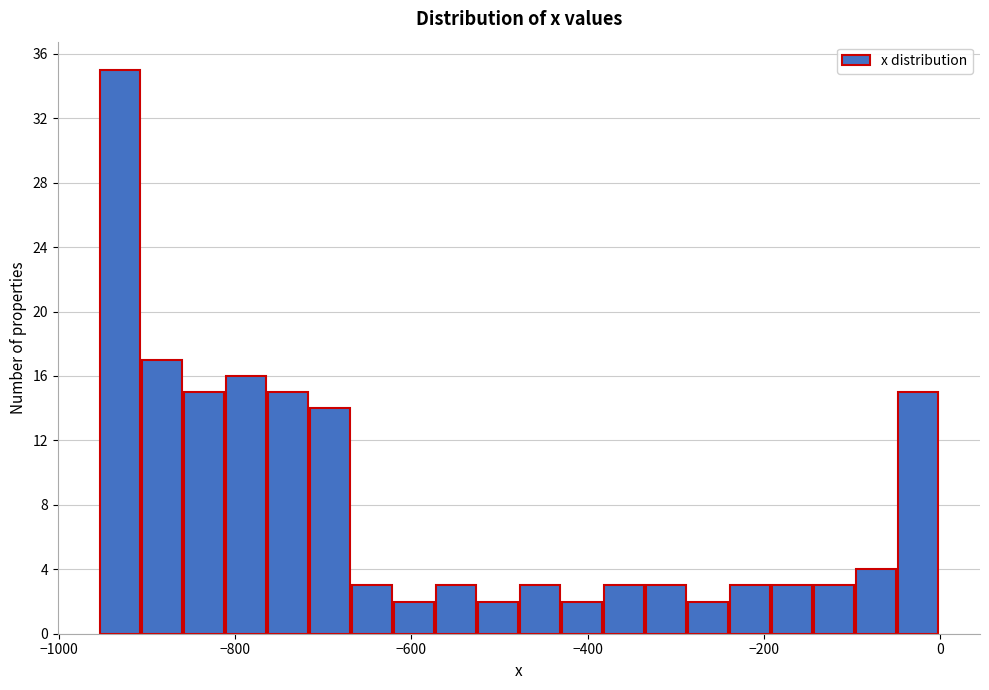

Around what value on the x-axis is the tallest bar? Give the approximate position of its centre, as read against the axis.

-940